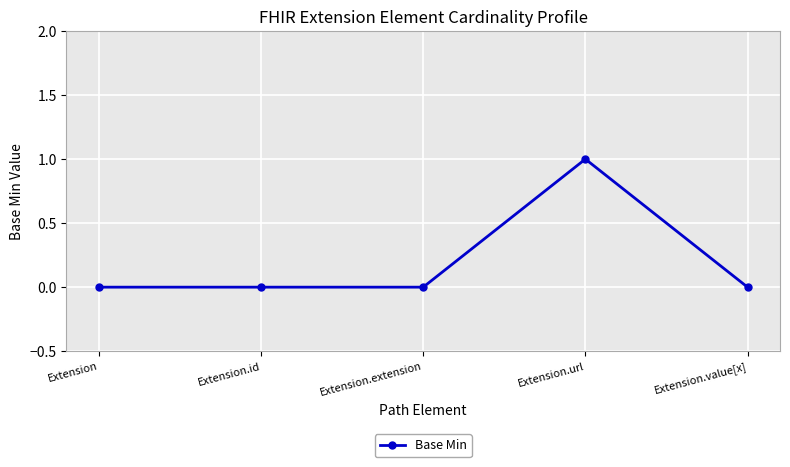

The value at Extension.value[x] is -1. True or false?

False